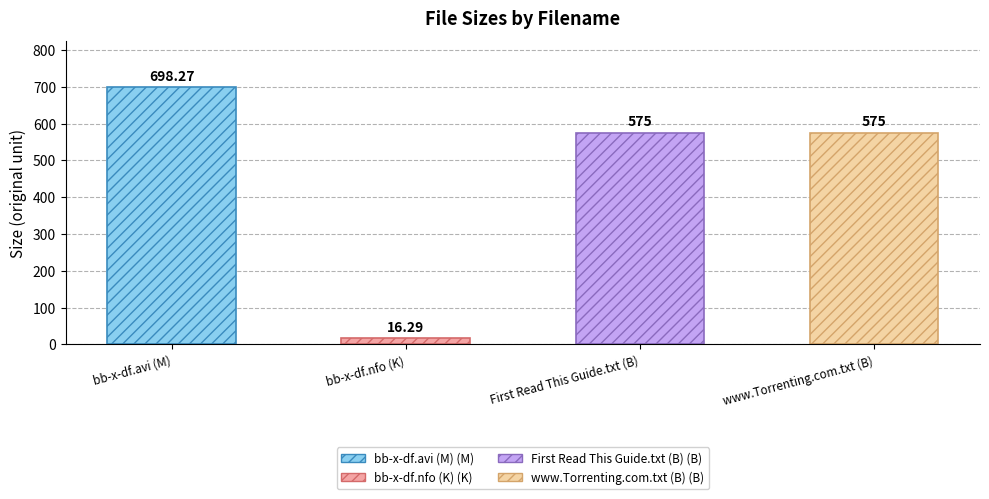

What is the smallest value displayed?

16.3